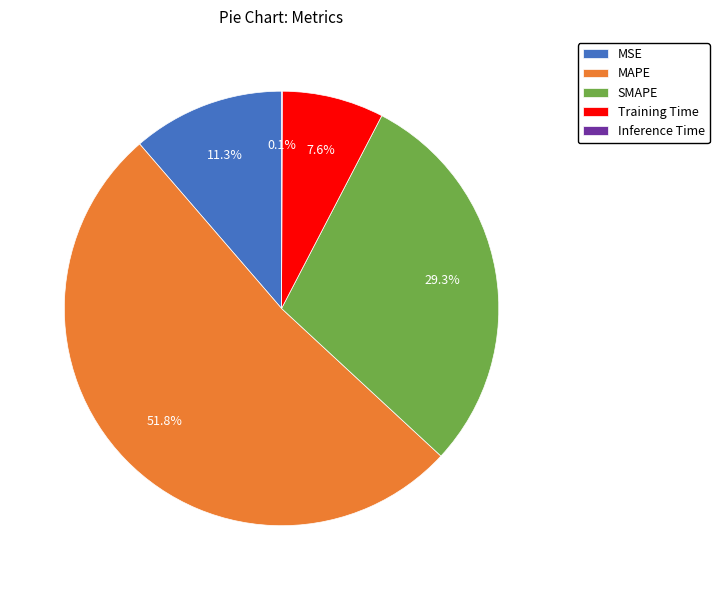

Between Training Time and SMAPE, which is larger?

SMAPE